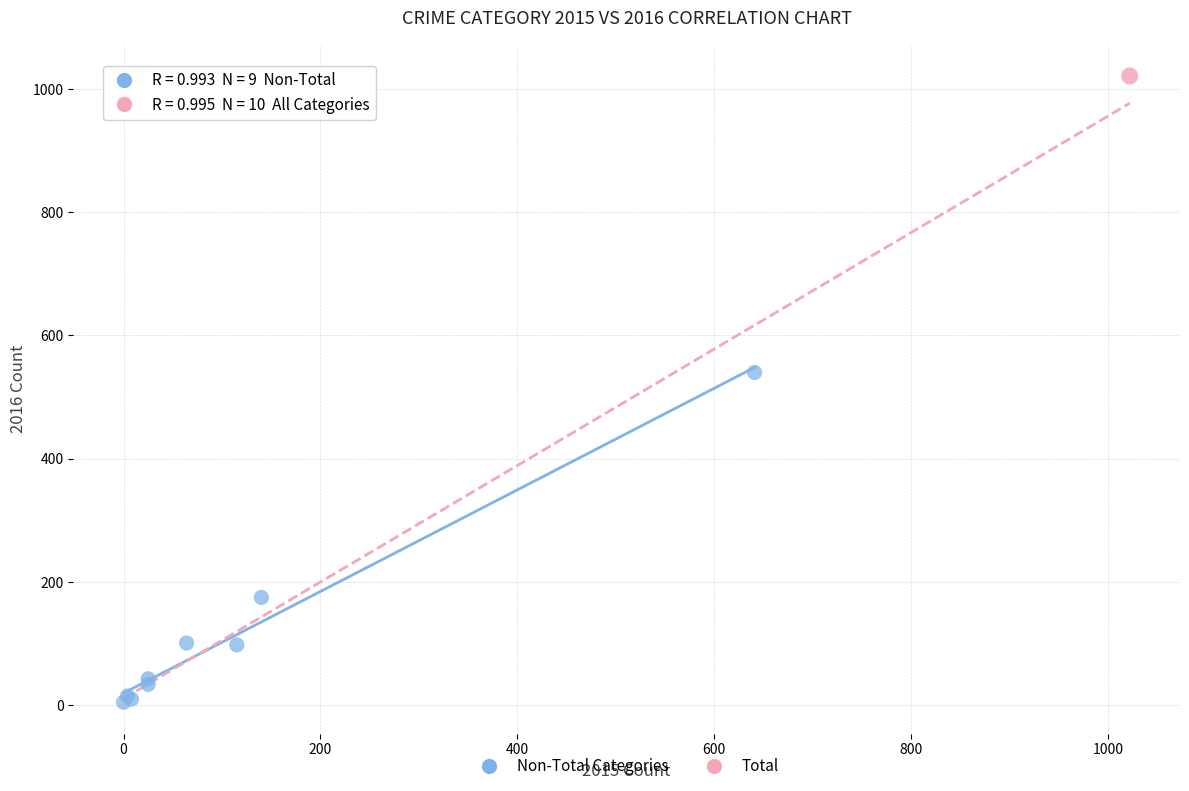

What are all the series names shown in the legend?

Non-Total Categories, Total